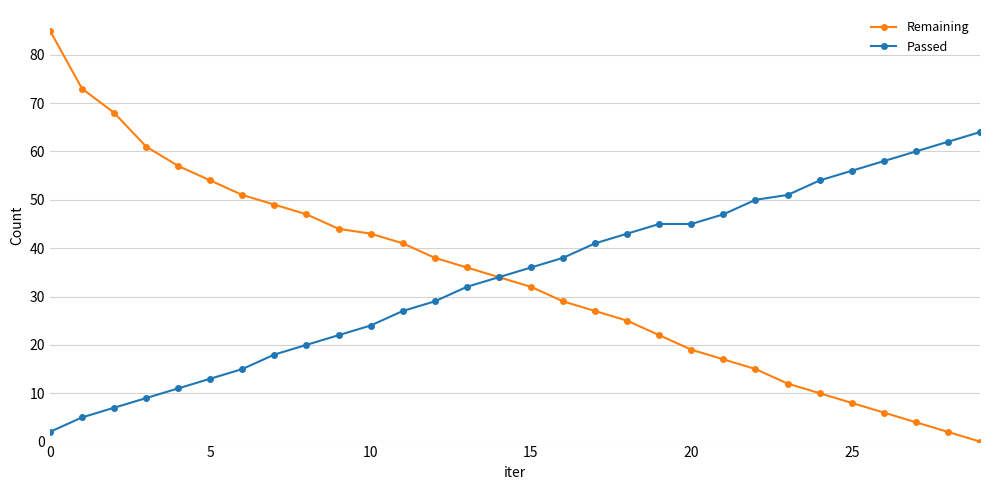

List the series in order of their peak value, lowest first.

Passed, Remaining